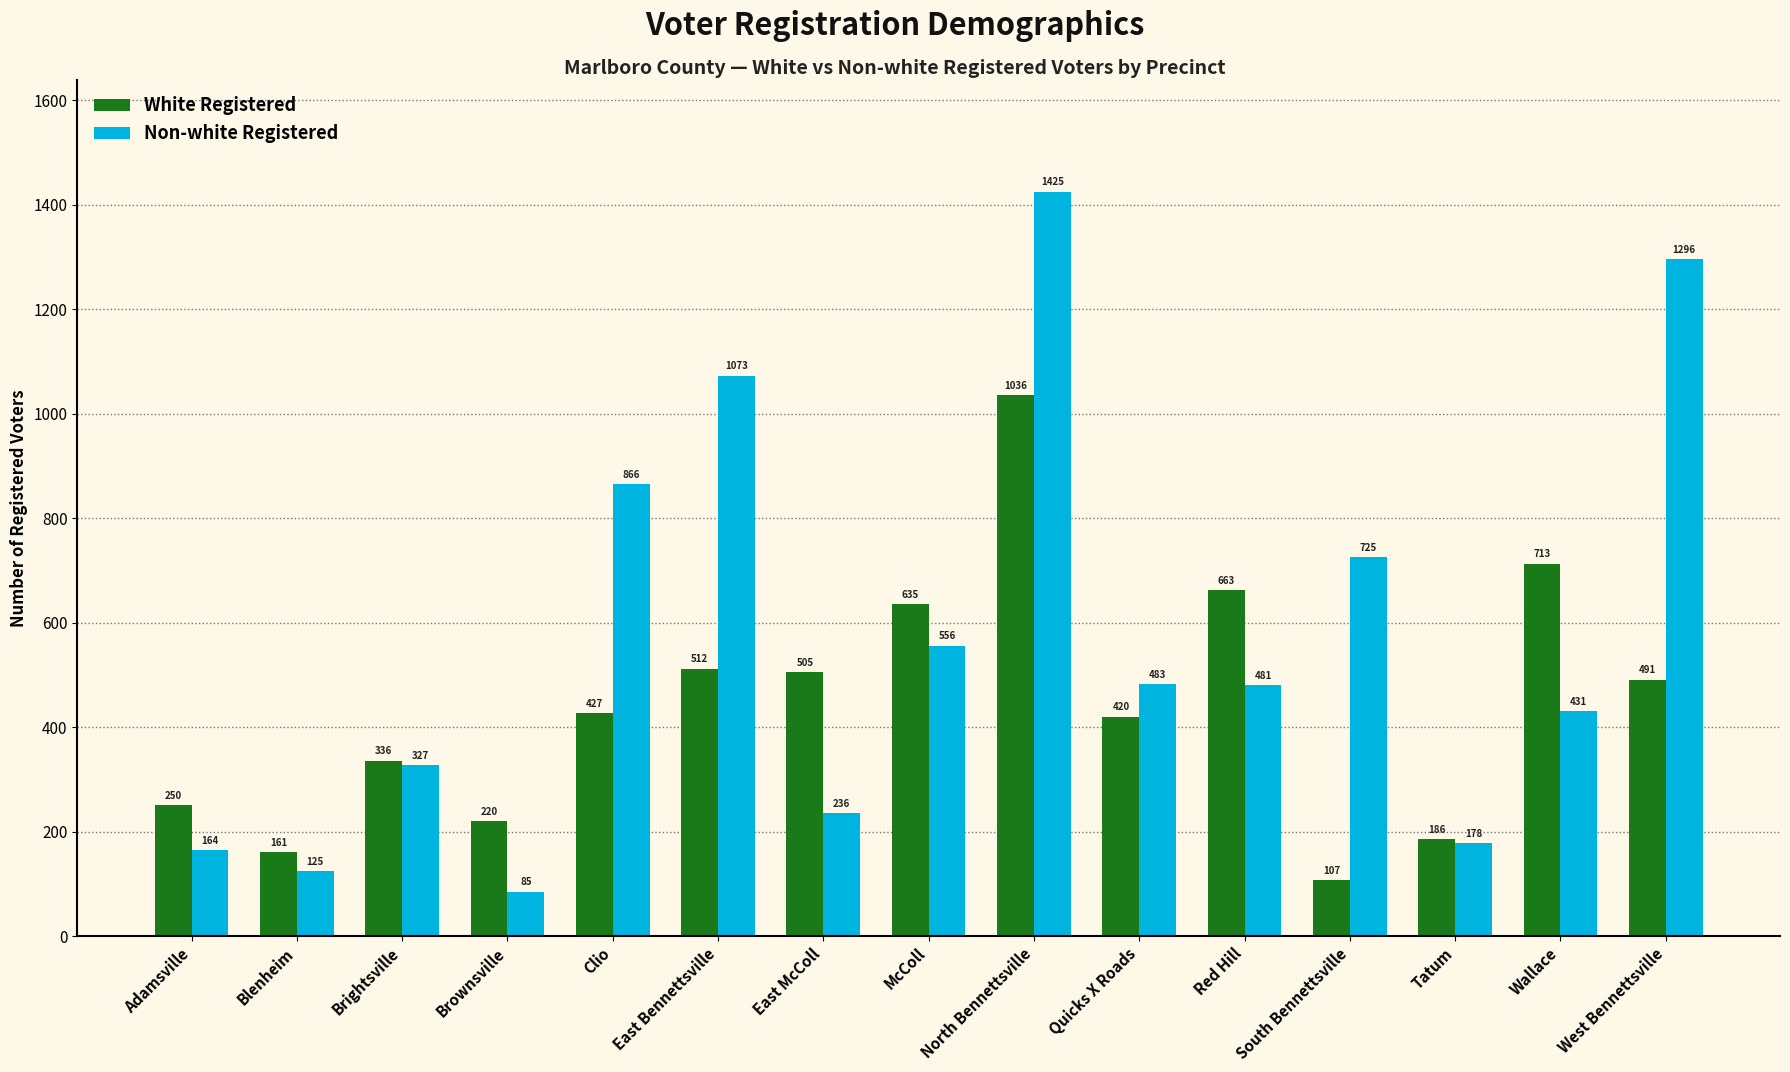

At how many categories does at least one series exceed 622?

8